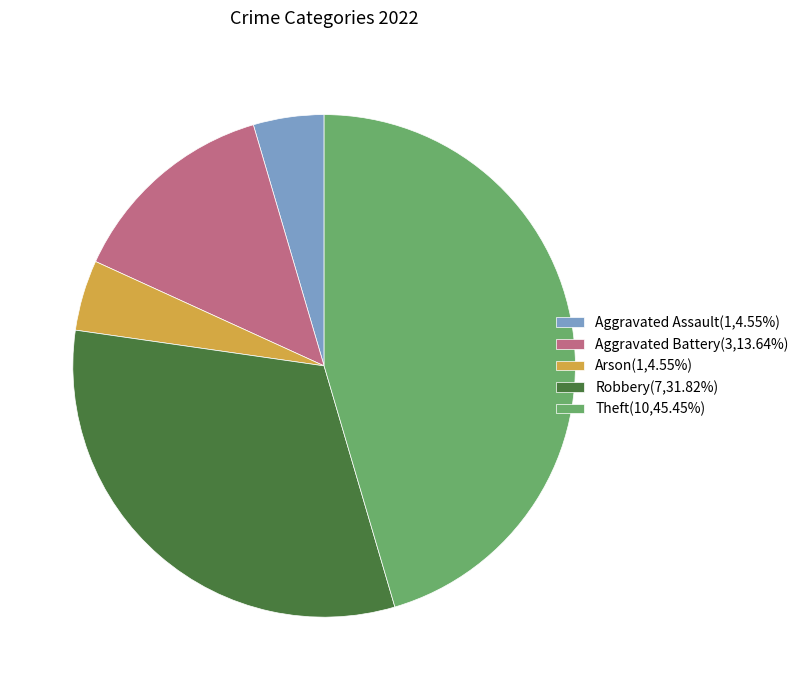

Is there a majority slice in this chart?

No